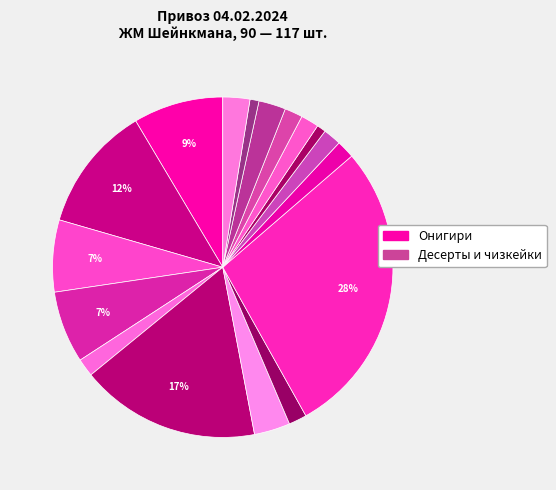

How many segments does this pie chart have?

17